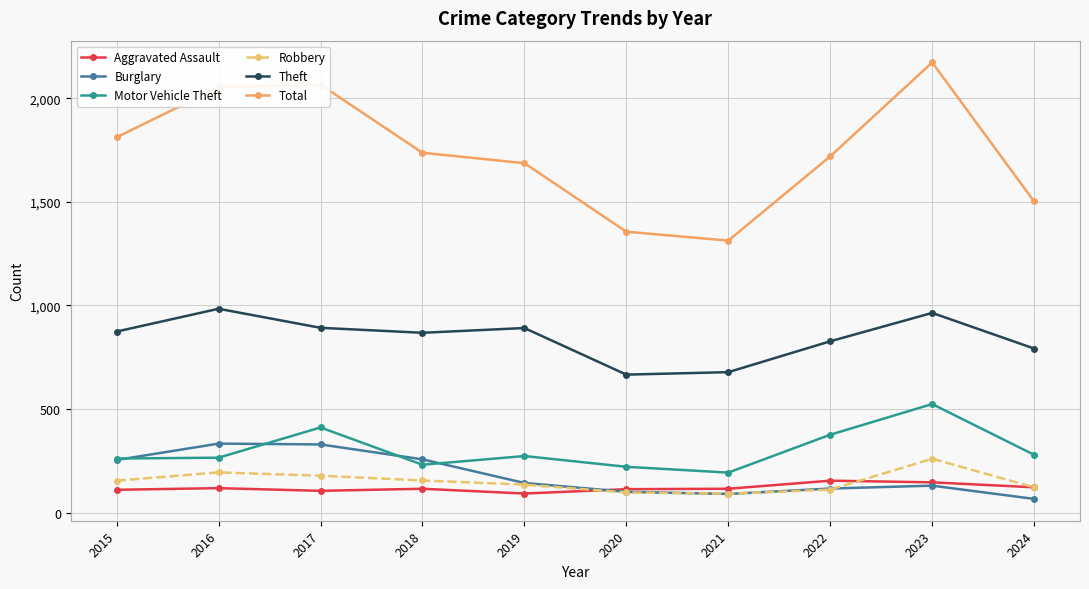

What is the value of the Burglary point at the 7th from the left?

90